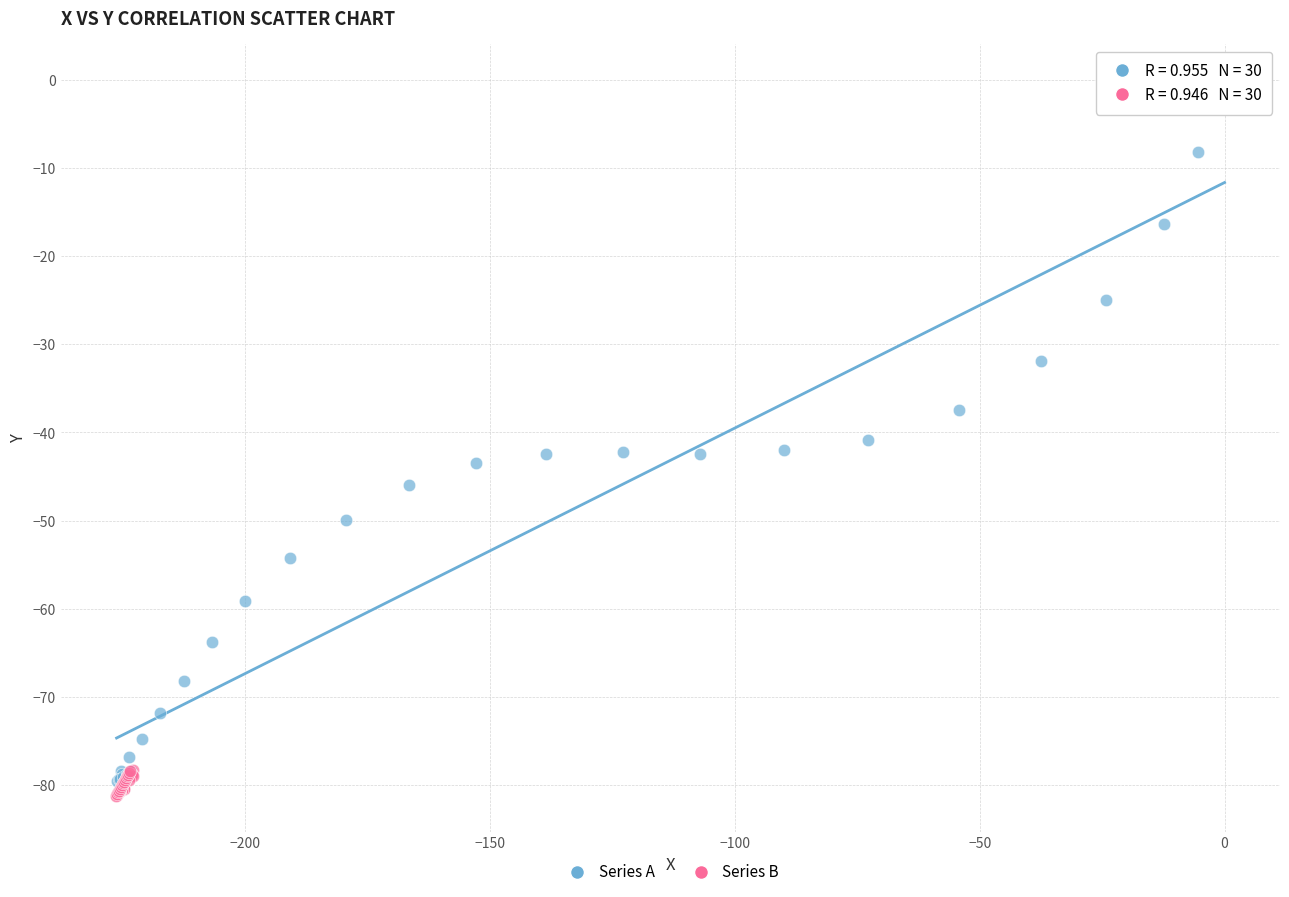

Which series contains the highest Y value?

Series A